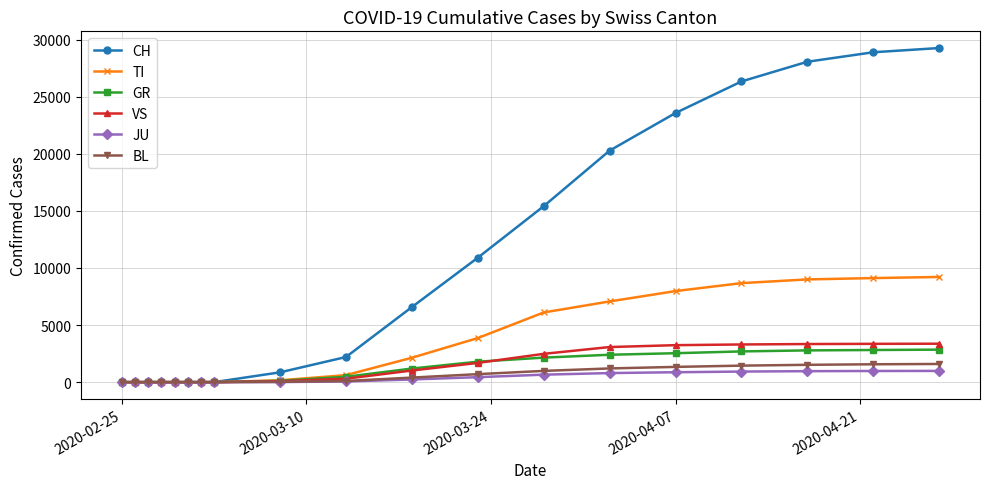

Which series has the largest range (max minus min)?

CH